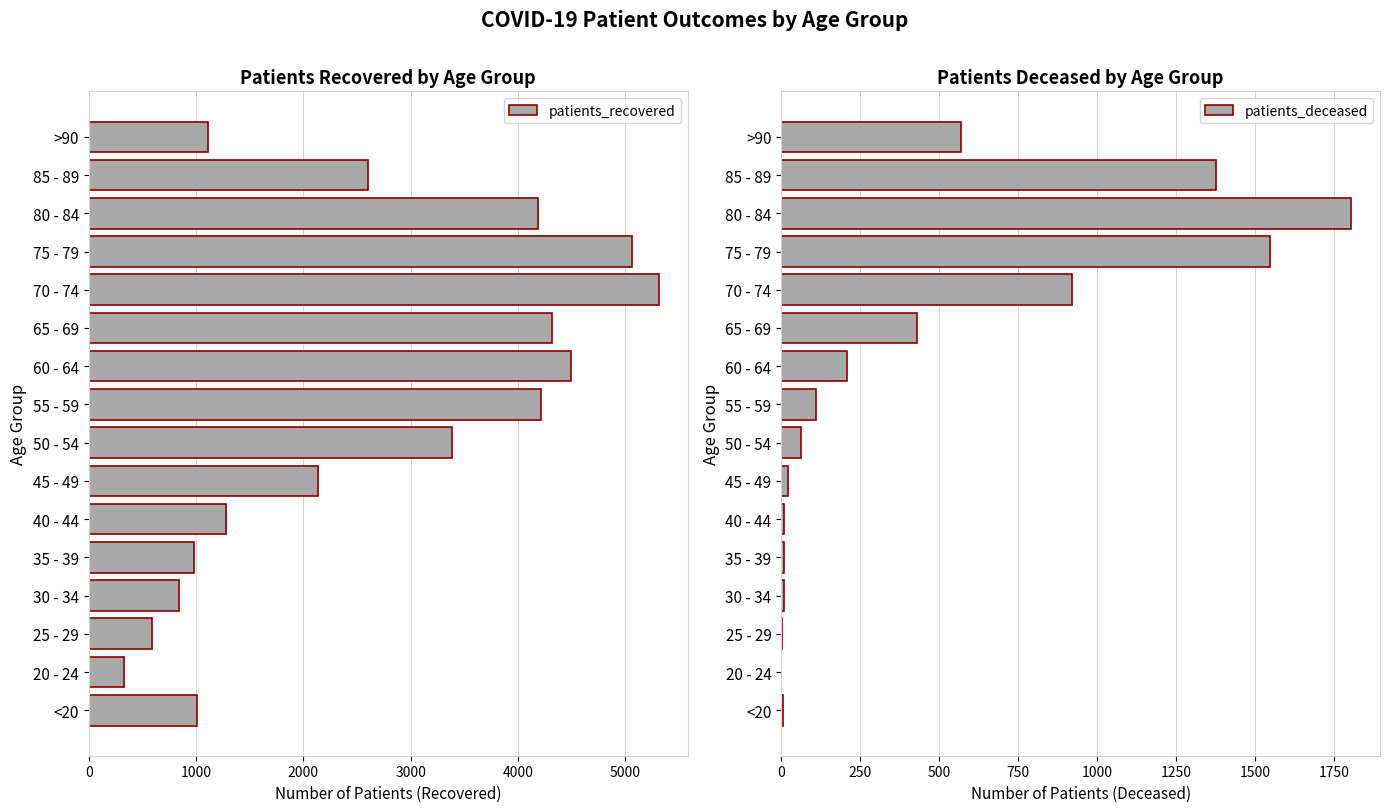

What is the sum of the patients_recovered values at 25 - 29 and 60 - 64?

5086